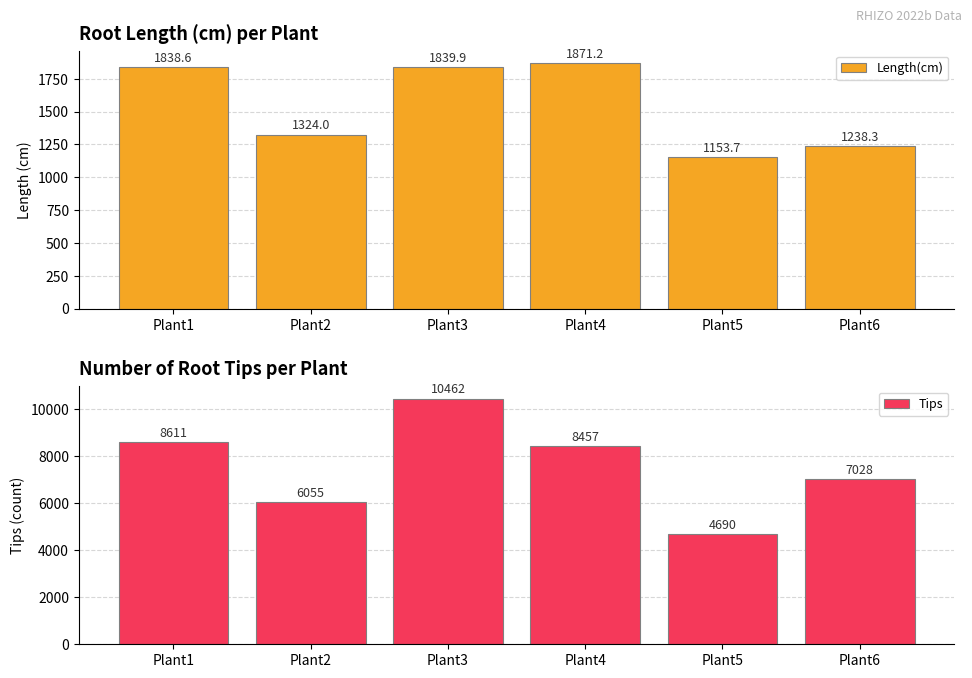

How many bars are there in each group?

2